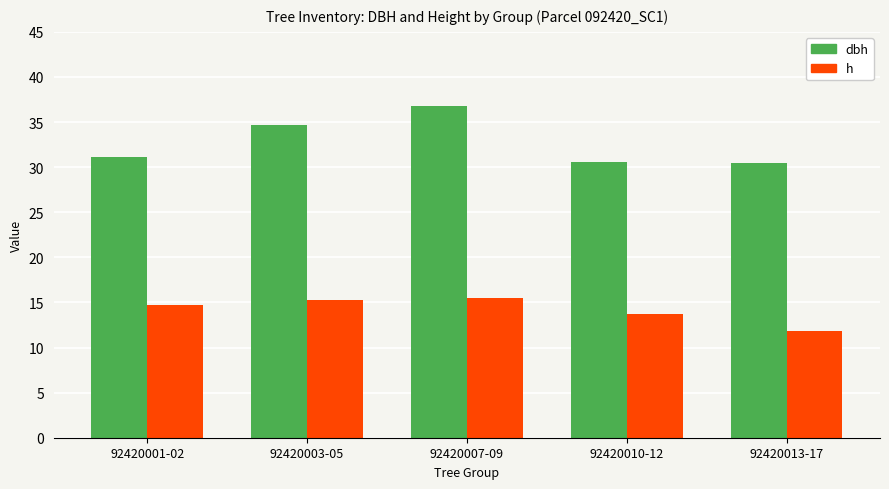

What is the label of the 1st bar from the left?

92420001-02